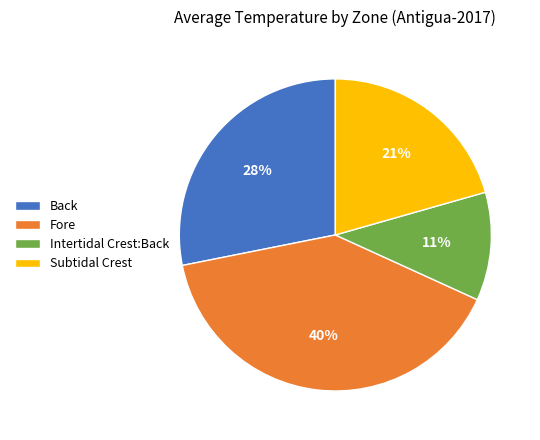

How many slices are in this pie chart?

4